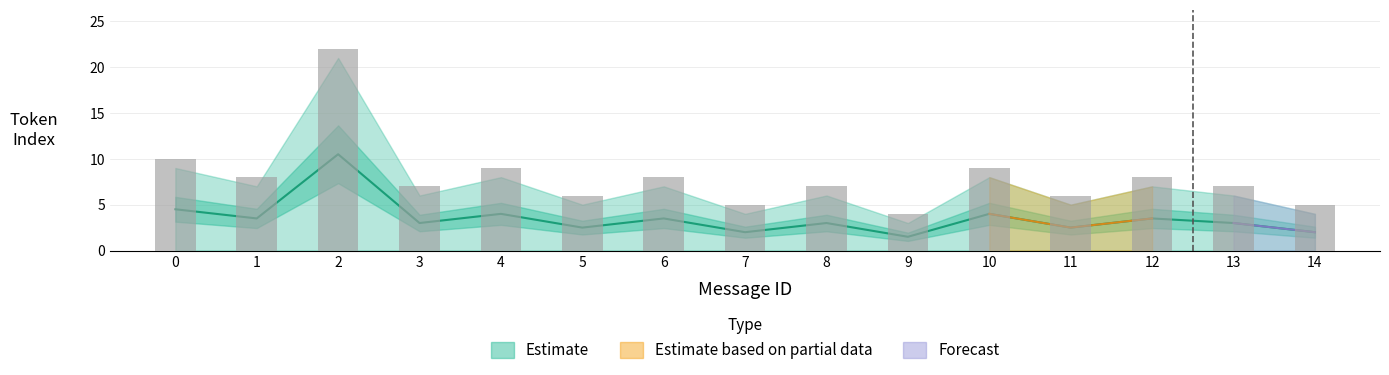

At which category does the chart reach its peak across all series?

2